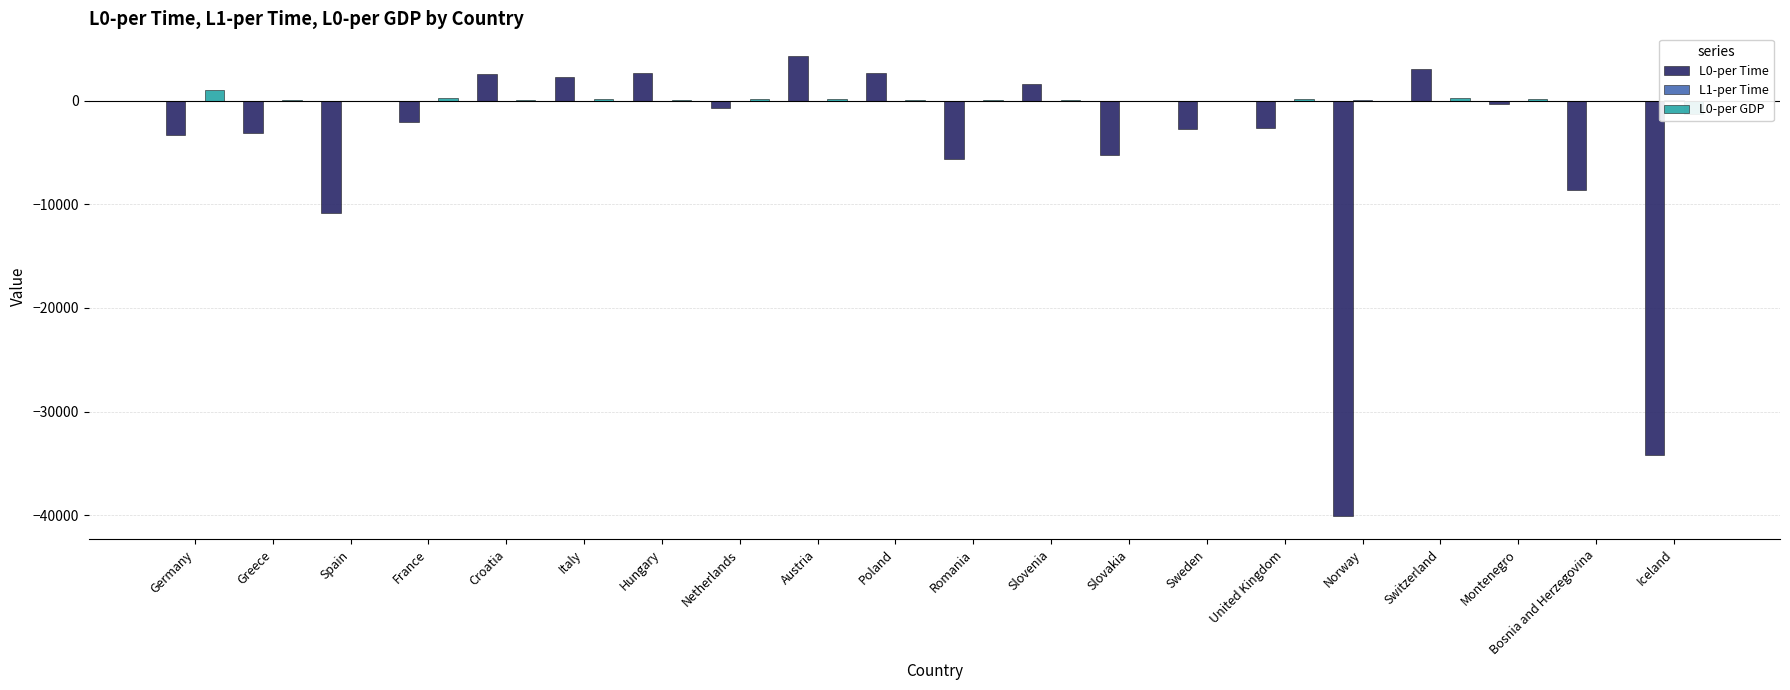

What value does the L1-per Time series have at Spain?

5.6